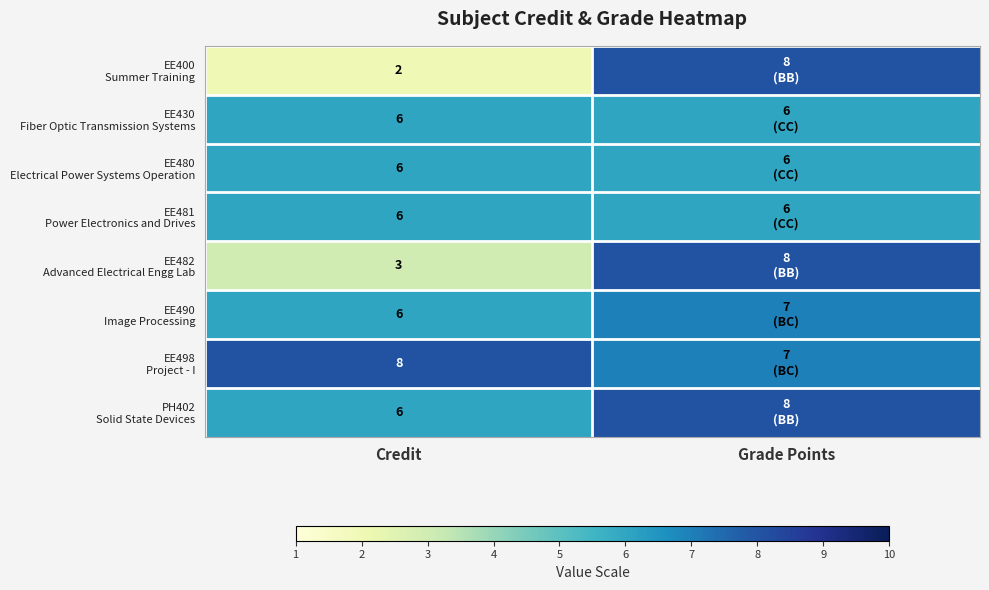

Is it true that EE481 Power Electronics and Drives equals 2 at Credit?

False